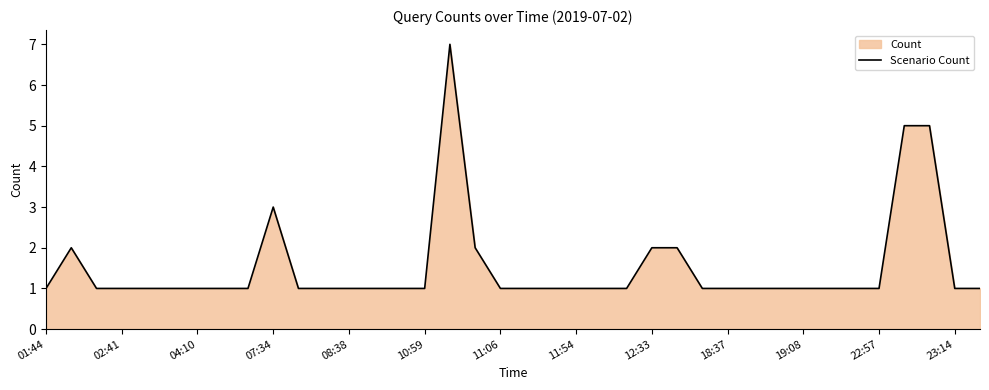

True or false: the data shows 2 at 07:34.

False